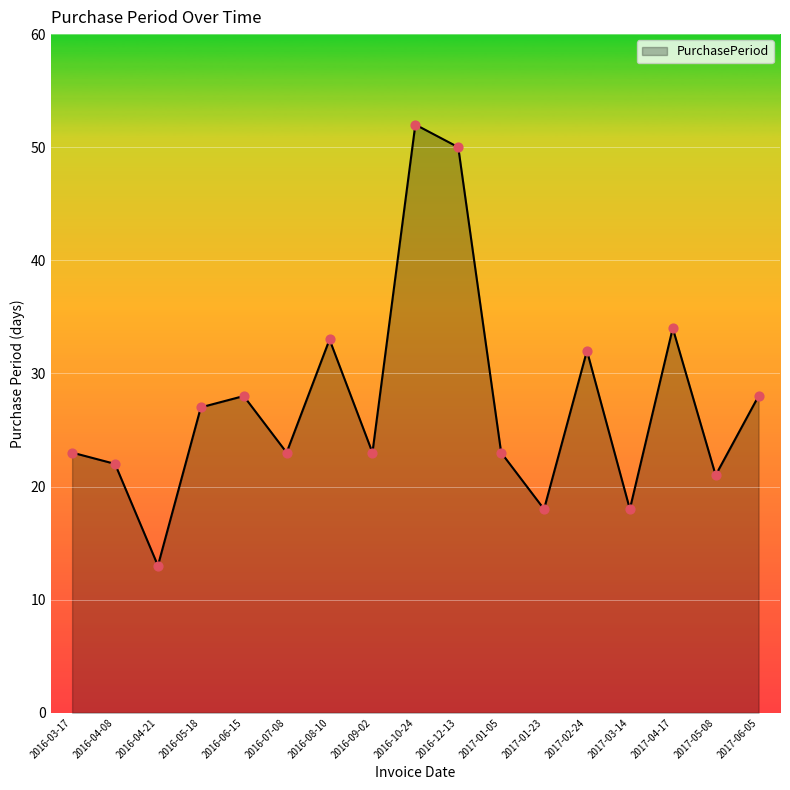

Between 2017-02-24 and 2016-09-02, which is larger?

2017-02-24